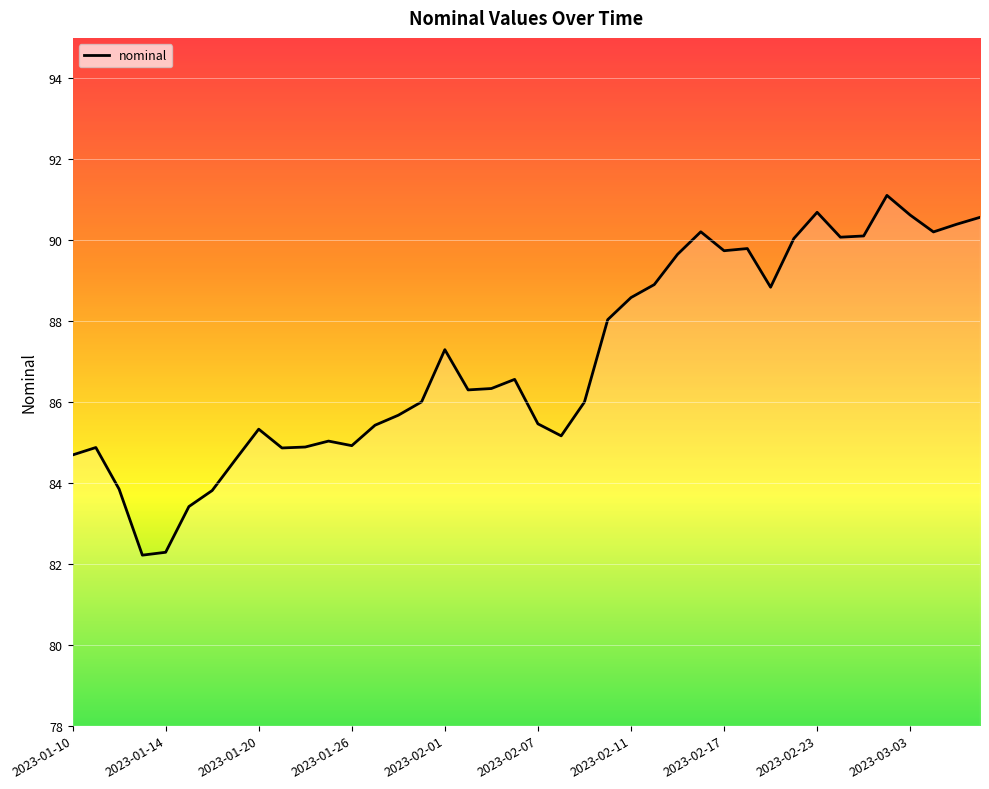

What is the maximum value shown in the chart?

91.1